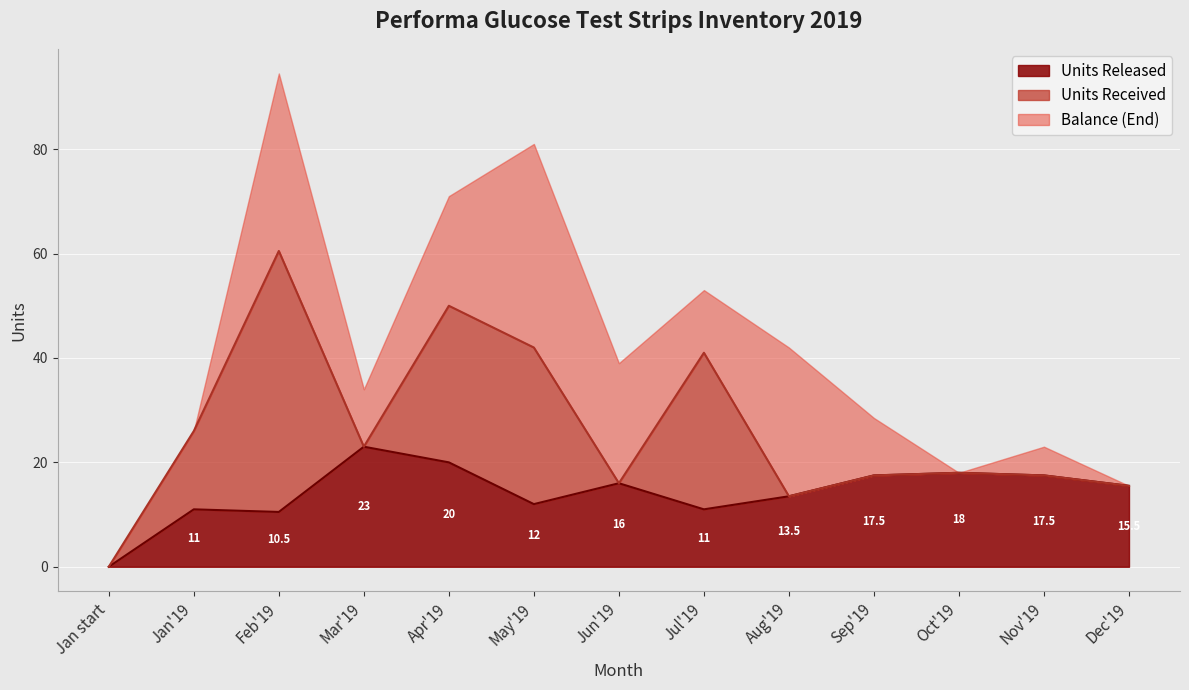

True or false: the data has more than 2 interior local peaks.

True